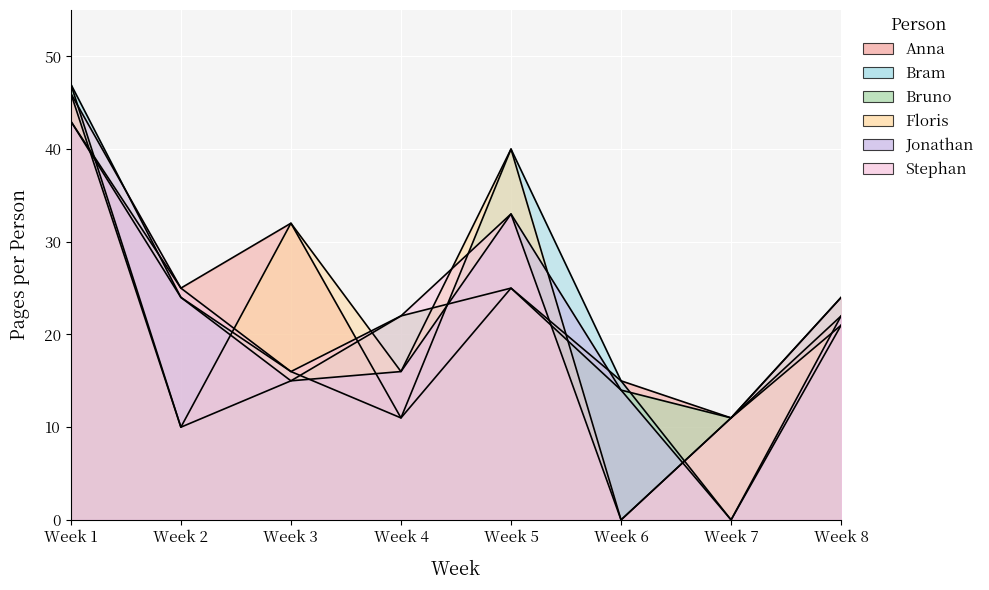

List the labels in order of Bram value, smallest first.

Week 7, Week 4, Week 6, Week 3, Week 8, Week 2, Week 5, Week 1